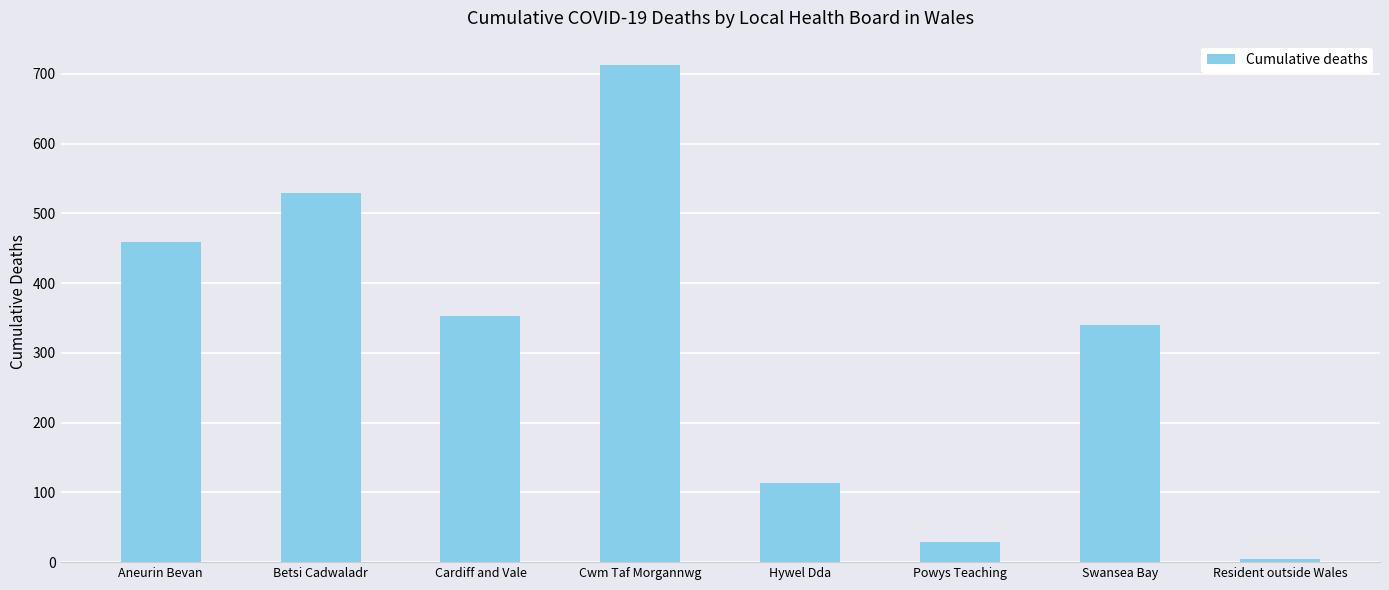

What is the sum of all values?

2539